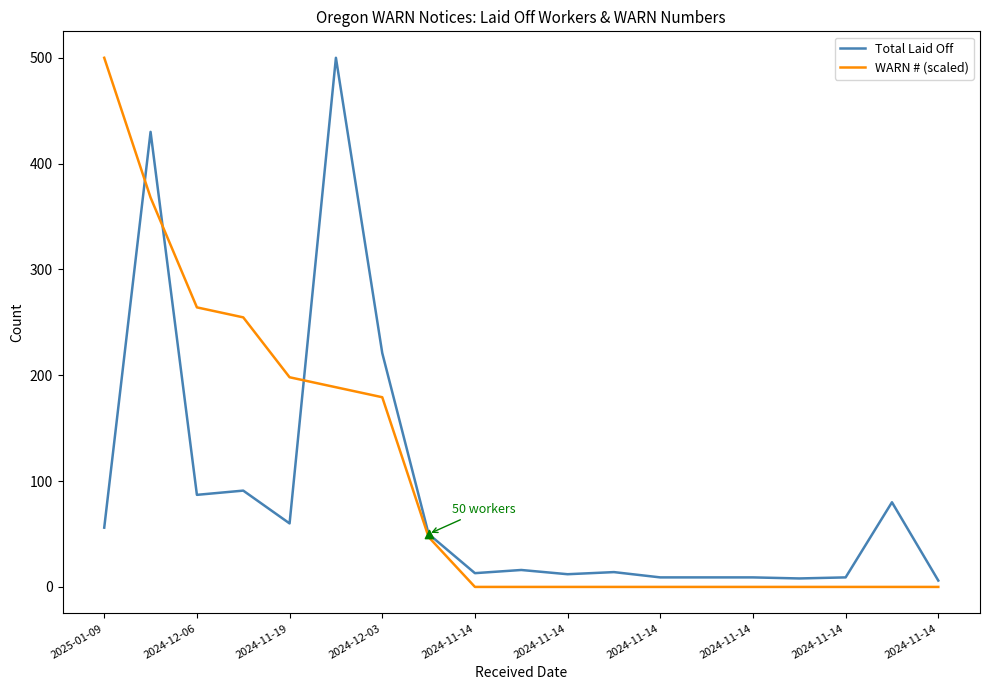

What are all the series names shown in the legend?

Total Laid Off, WARN # (scaled)